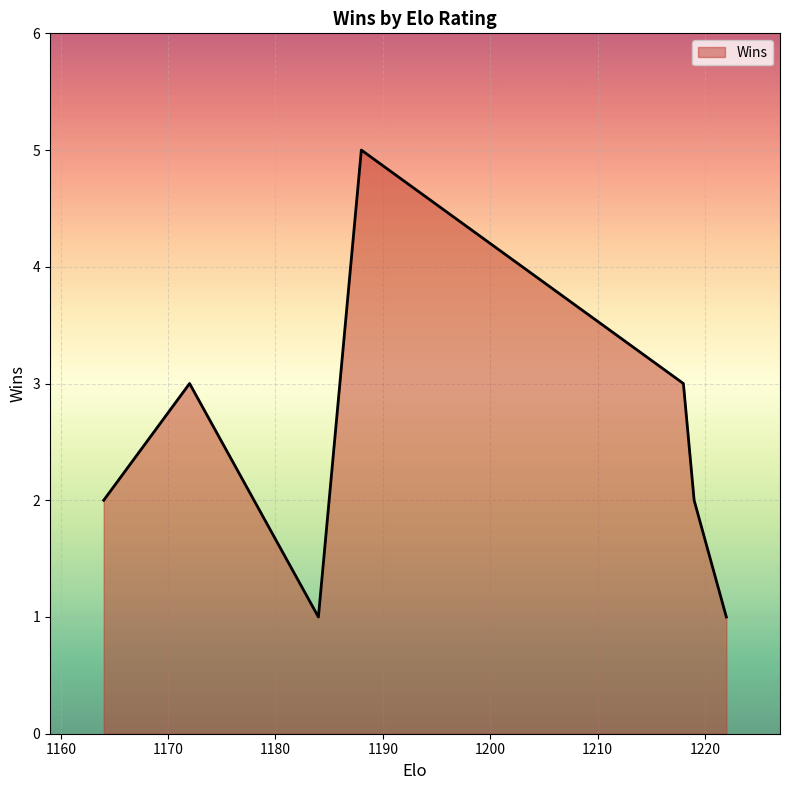

How many categories are shown in the chart?

7